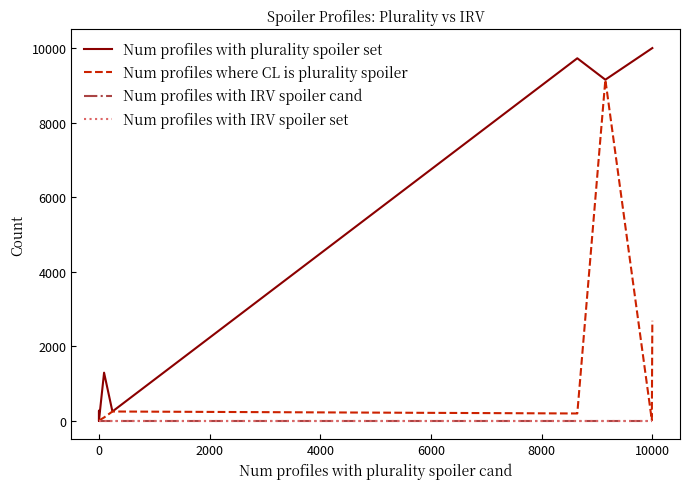

How many lines are shown in the chart?

4